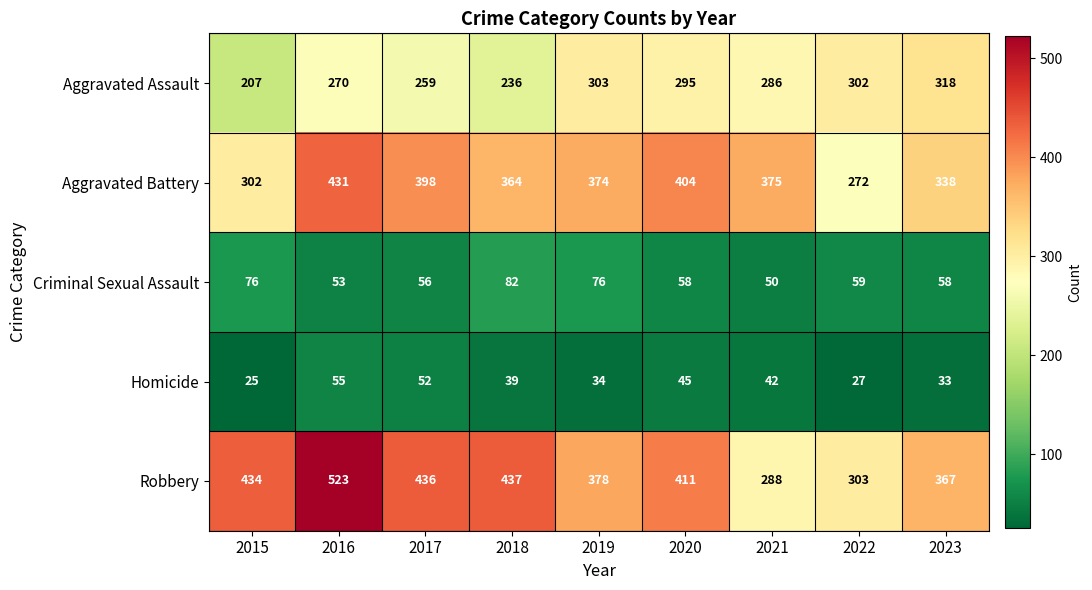

The Criminal Sexual Assault series shows 76 at 2015. True or false?

True